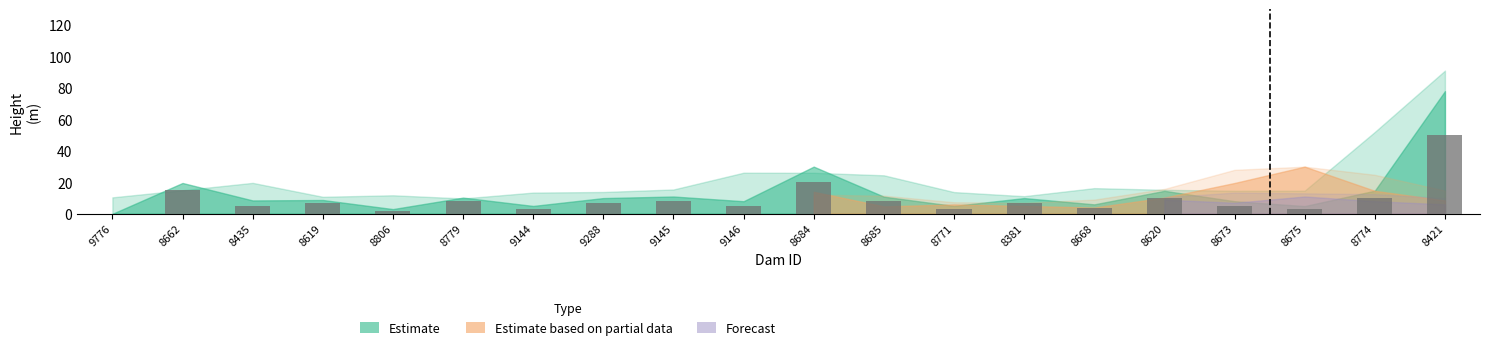

True or false: the data shows 7 at 8381.

True